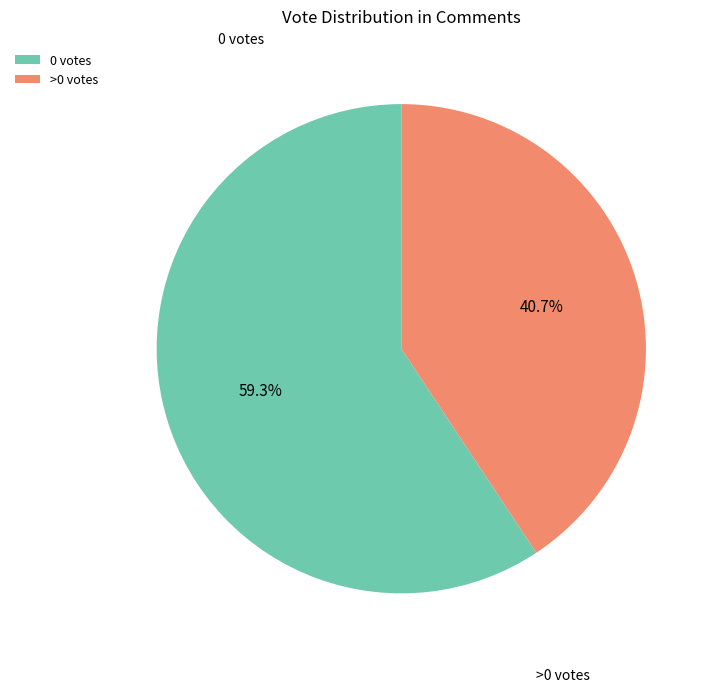

Between >0 votes and 0 votes, which is larger?

0 votes